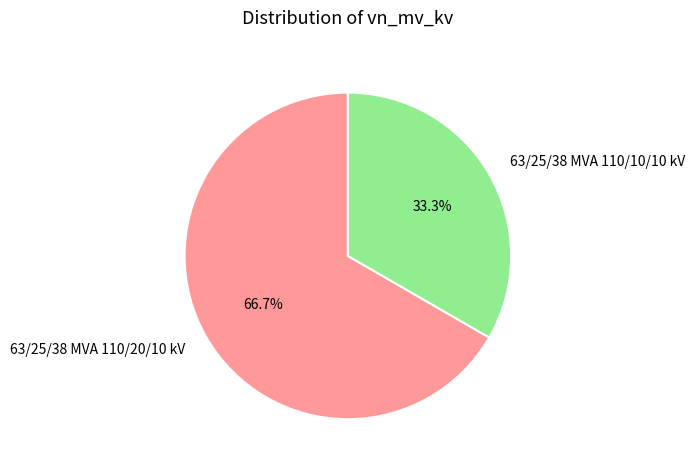

How many slices are in this pie chart?

2